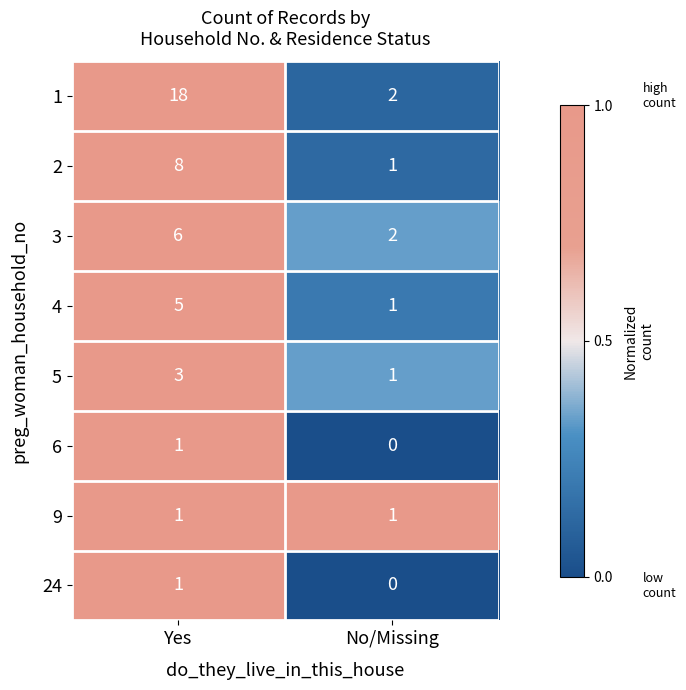

List the labels in order of 6 value, largest first.

Yes, No/Missing